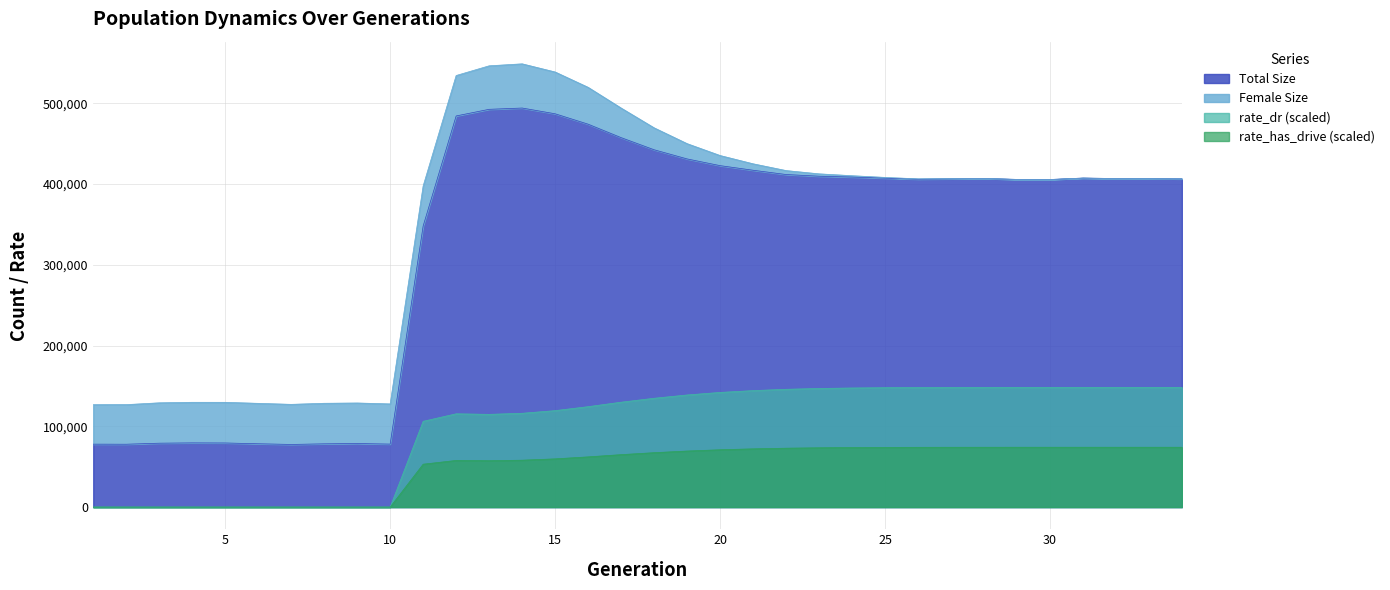

Between 7 and 9, which is larger?

9